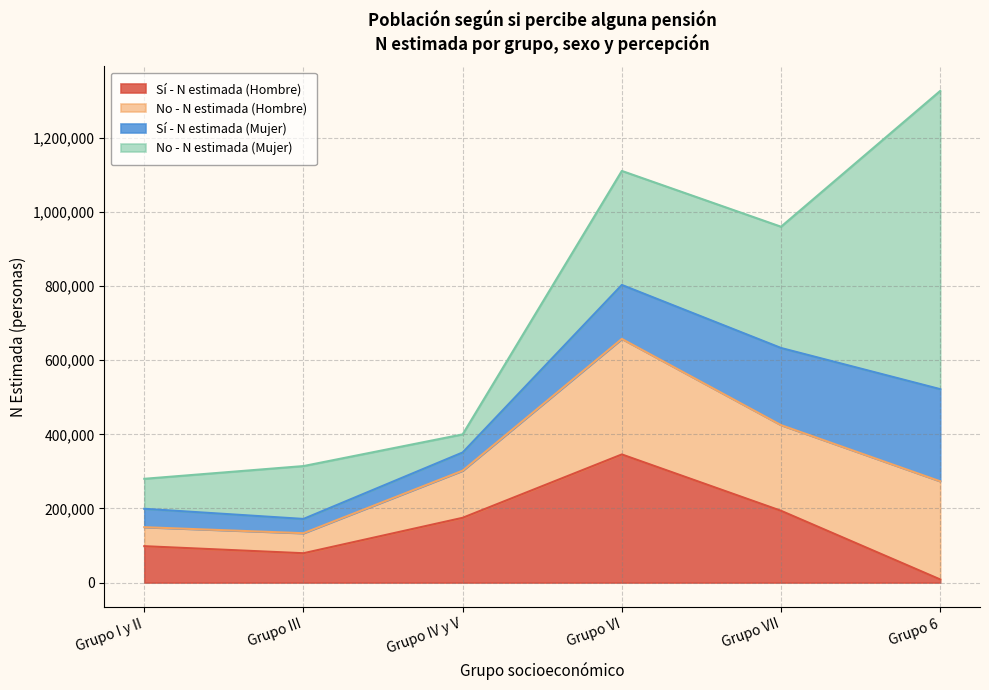

Between Grupo III and Grupo 6, which series saw the biggest shift?

No - N estimada (Mujer)